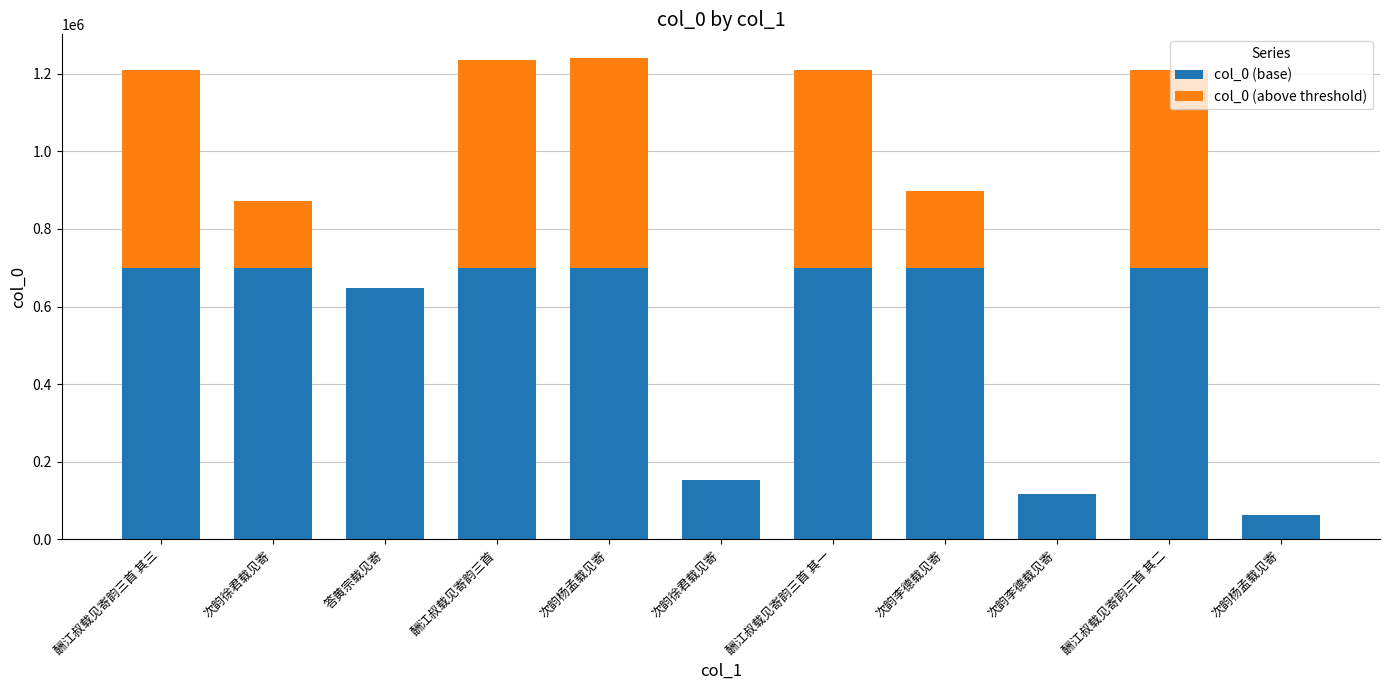

Count the number of data series in this chart.

2